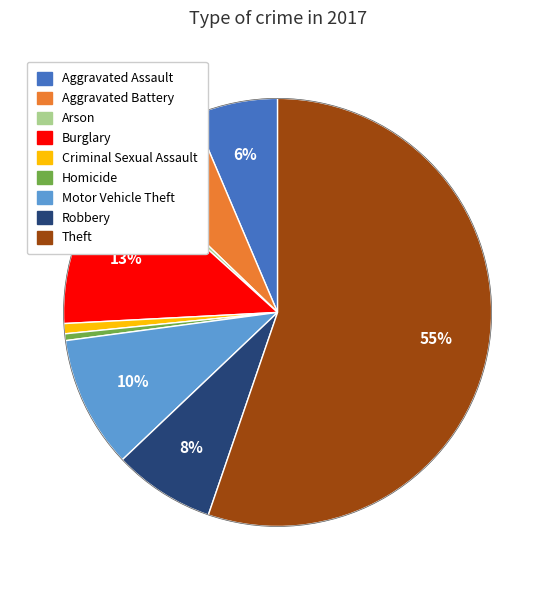

Combined, do Arson and Robbery account for over 50%?

No